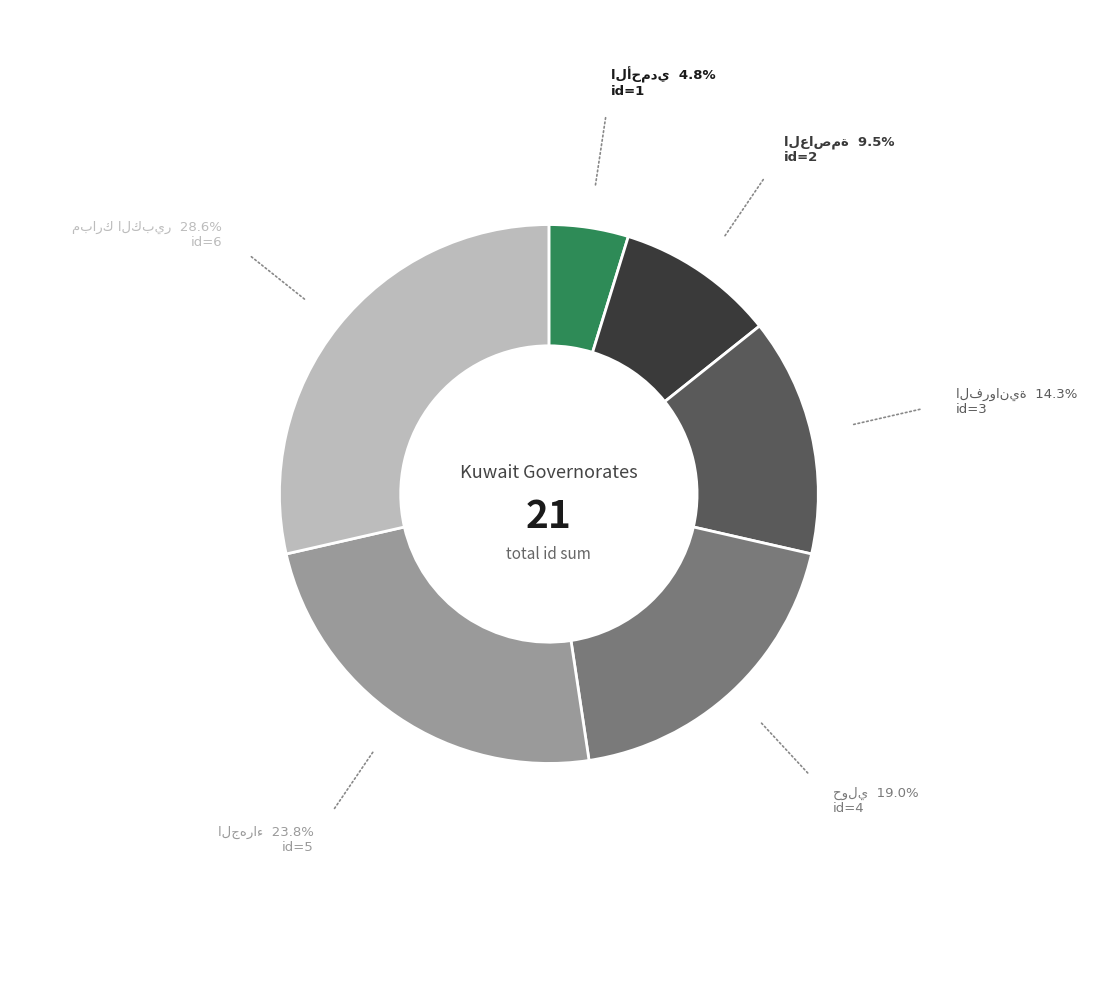

Is there a majority slice in this chart?

No